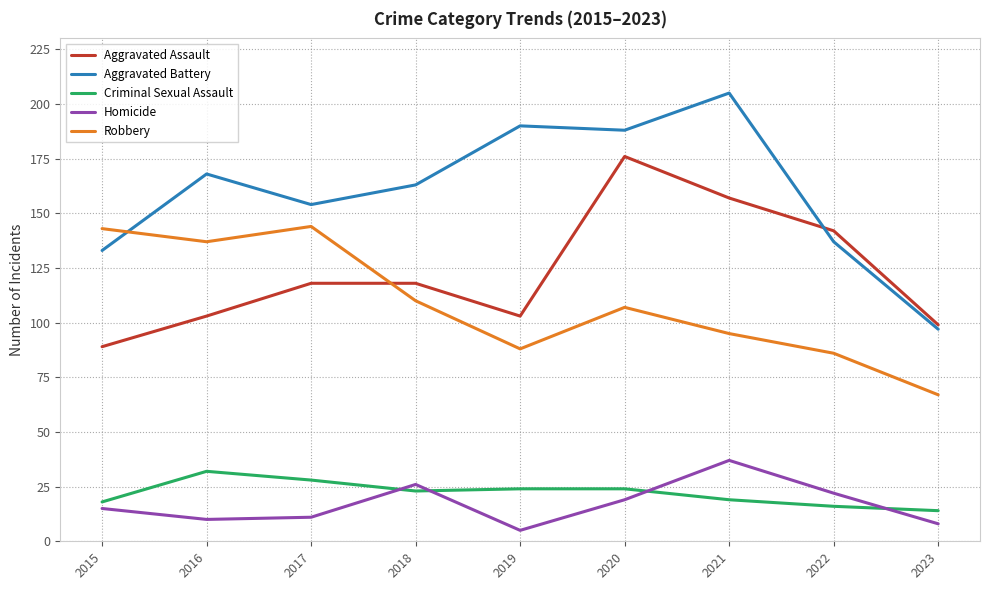

Which series has the largest total across all categories?

Aggravated Battery